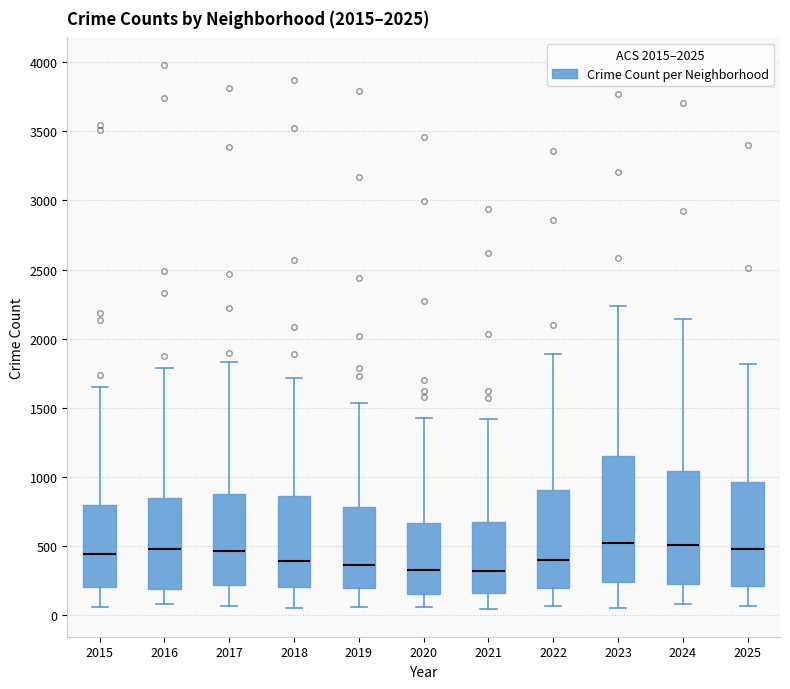

Where does the upper whisker of the box at x = 2018 end on the y-axis? The values are not printed on the chart, so give them approximately, as read against the axis.

1700